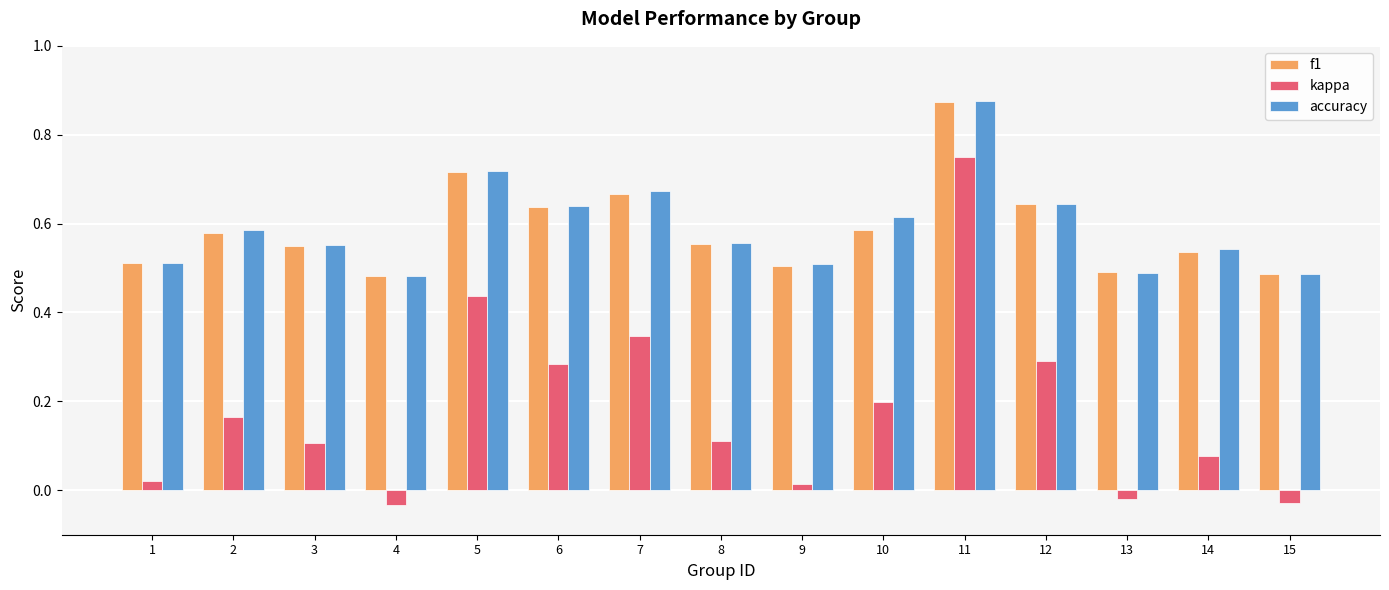

Which label corresponds to the largest value in the chart?

11